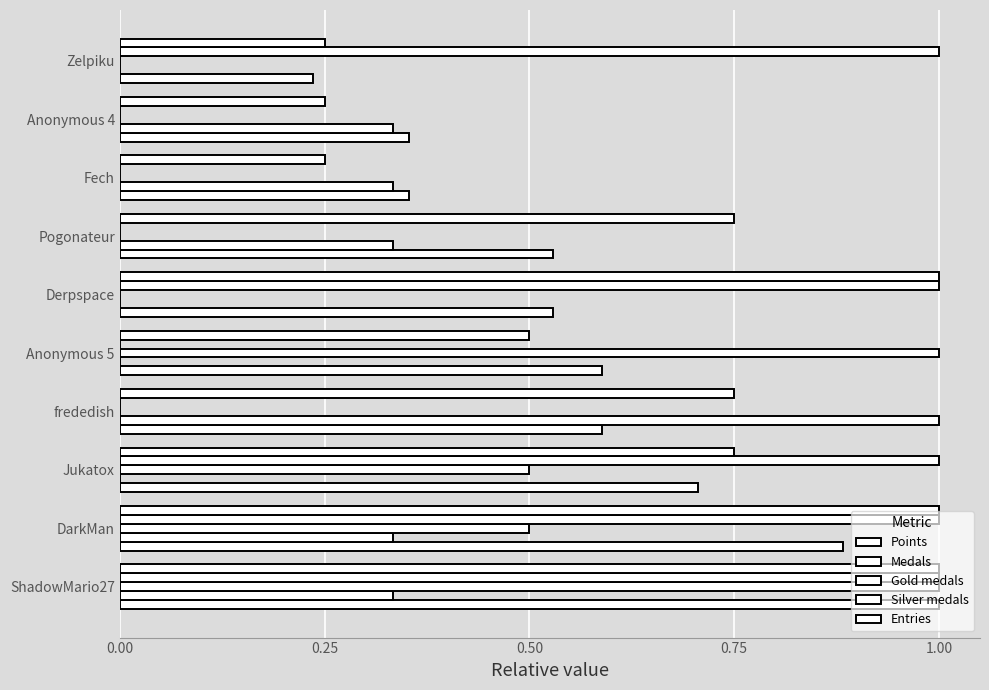

How many data points does each series have?

10